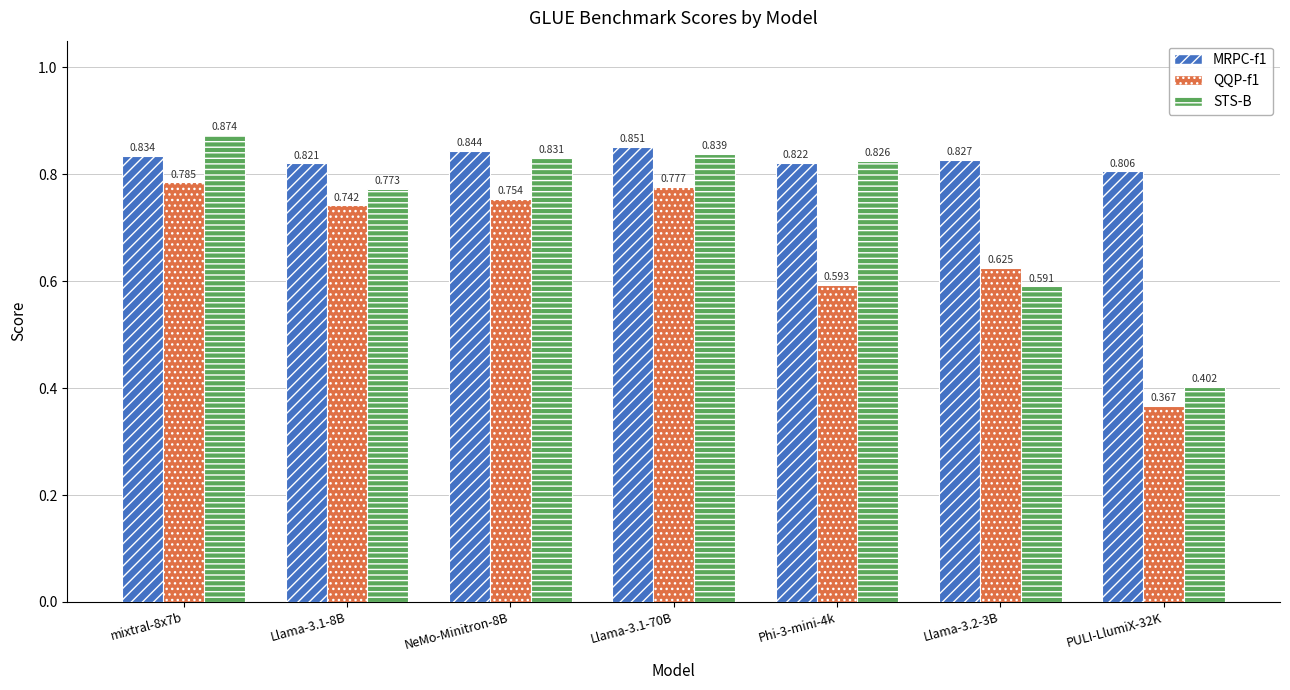

What is the difference between the highest and lowest values at Llama-3.1-70B?

0.1